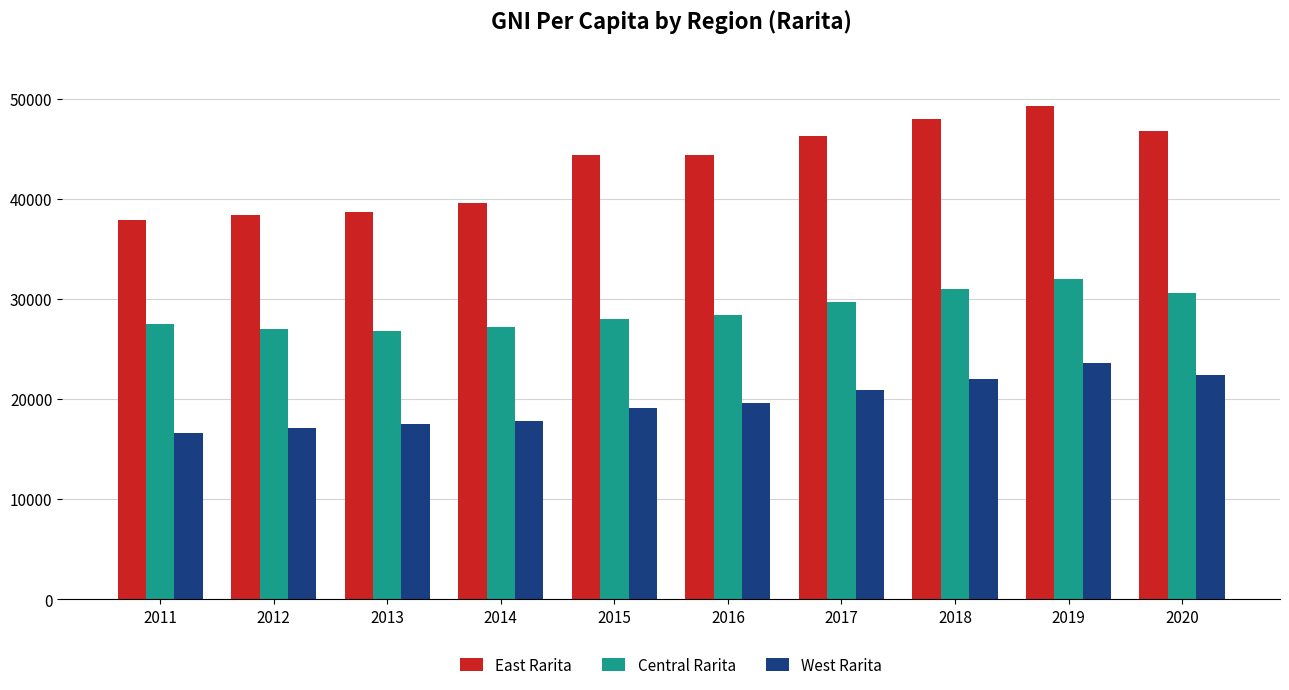

Rank the series by their average value, from lowest to highest.

West Rarita, Central Rarita, East Rarita